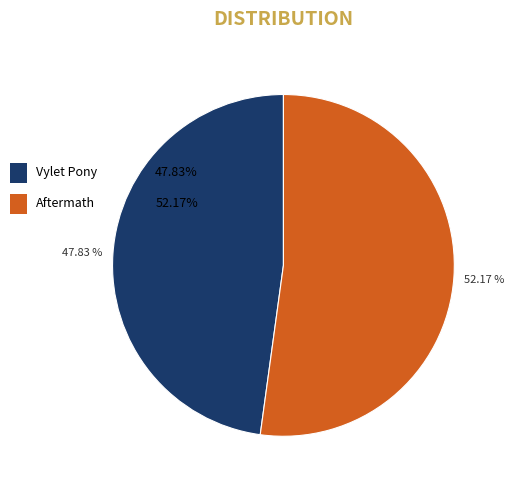

What portion of the pie excludes Vylet Pony?

52.2%